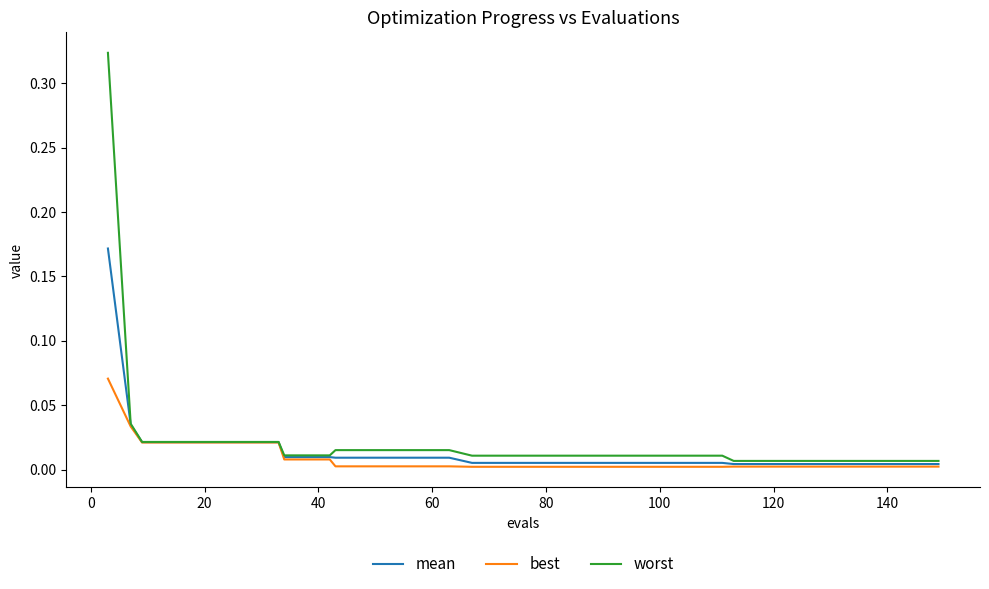

Which series has the largest range (max minus min)?

worst